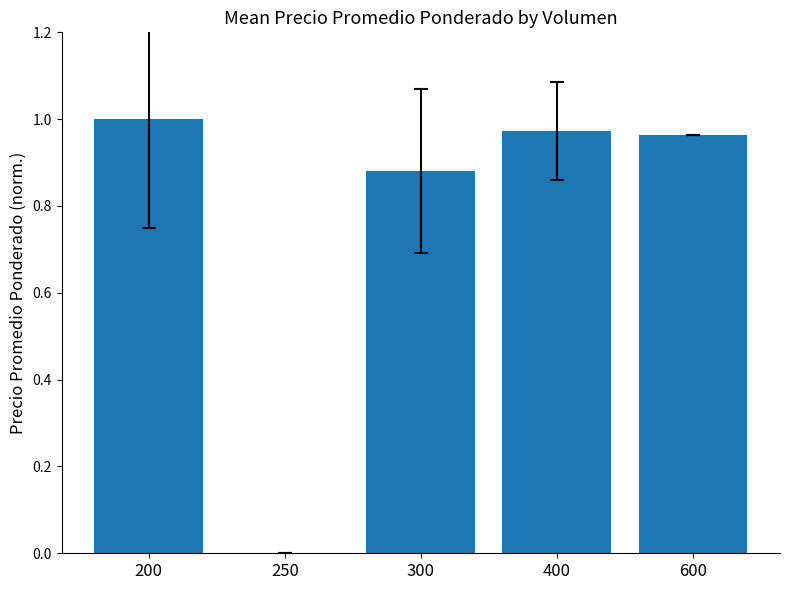

Which label corresponds to the largest value in the chart?

200